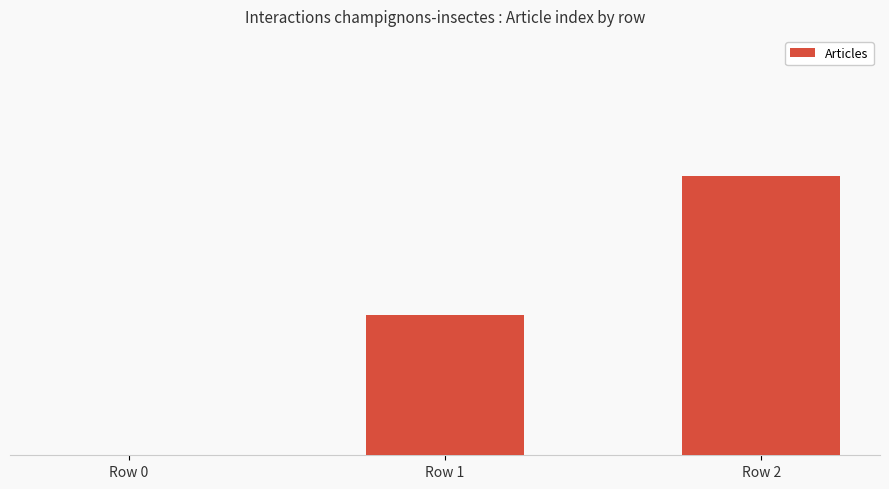

What is the sum of all values?

3